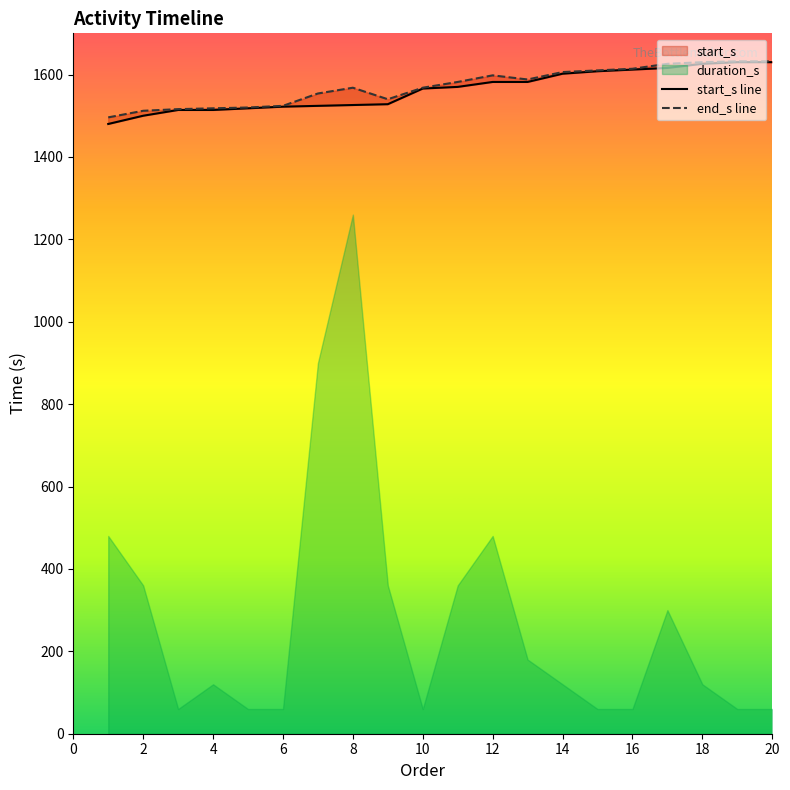

What is the difference between the maximum and minimum values in the start_s series?

150